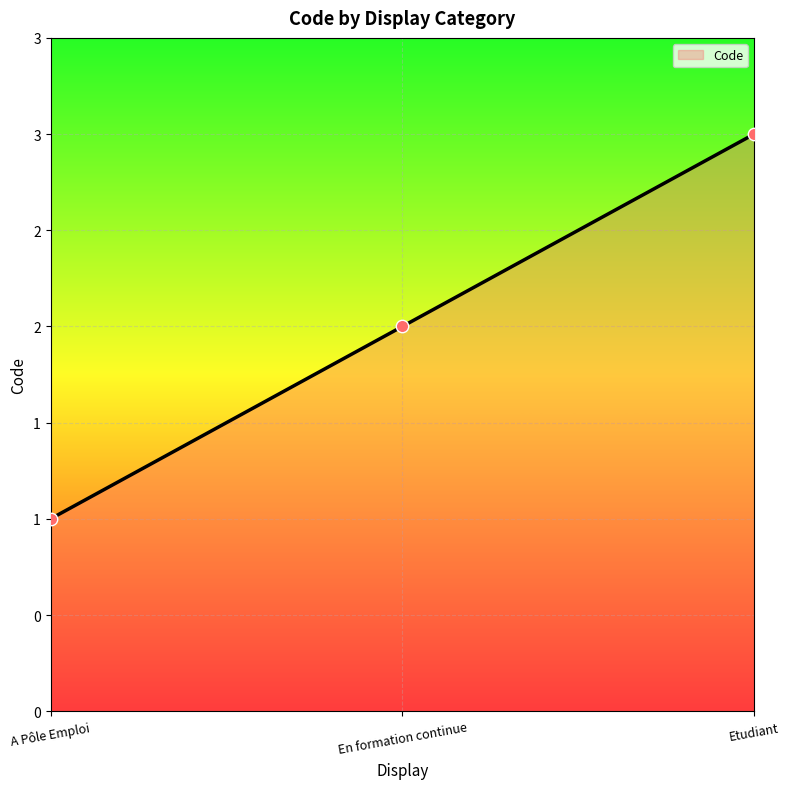

Between Etudiant and En formation continue, which is larger?

Etudiant